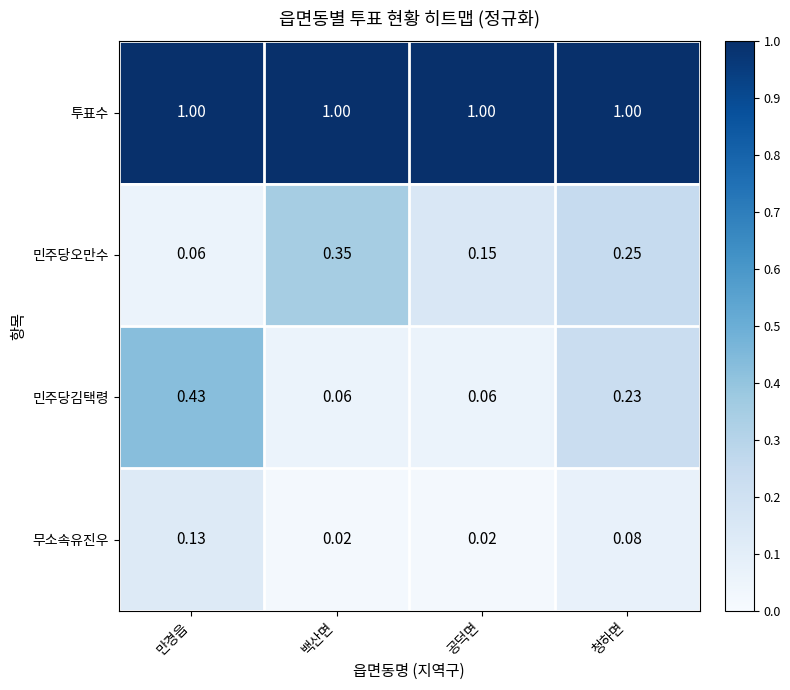

Which series has the largest range (max minus min)?

민주당김택령